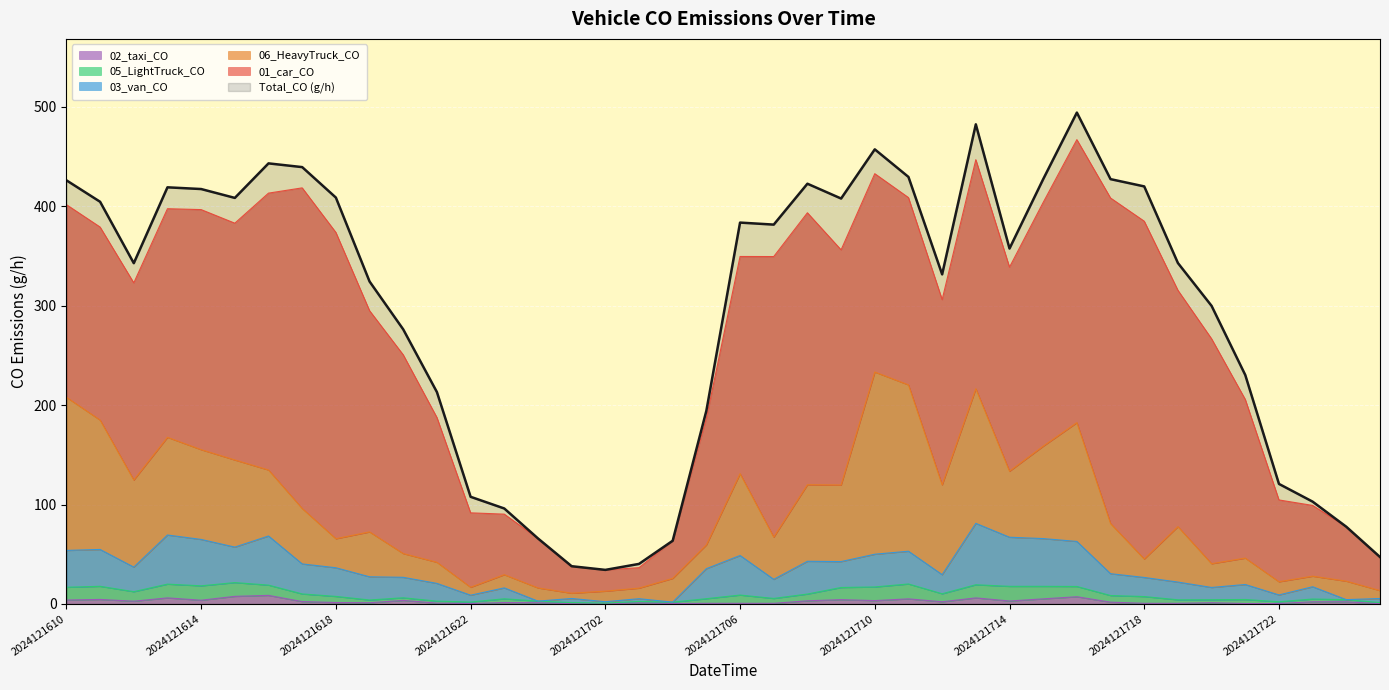

True or false: 02_taxi_CO has a value of 3.9 at 2024121610.

True